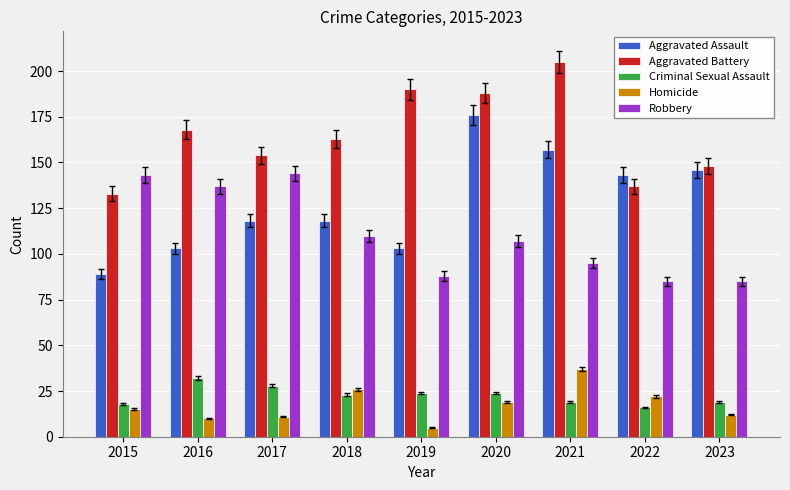

Is it true that Aggravated Assault equals 64 at 2021?

False